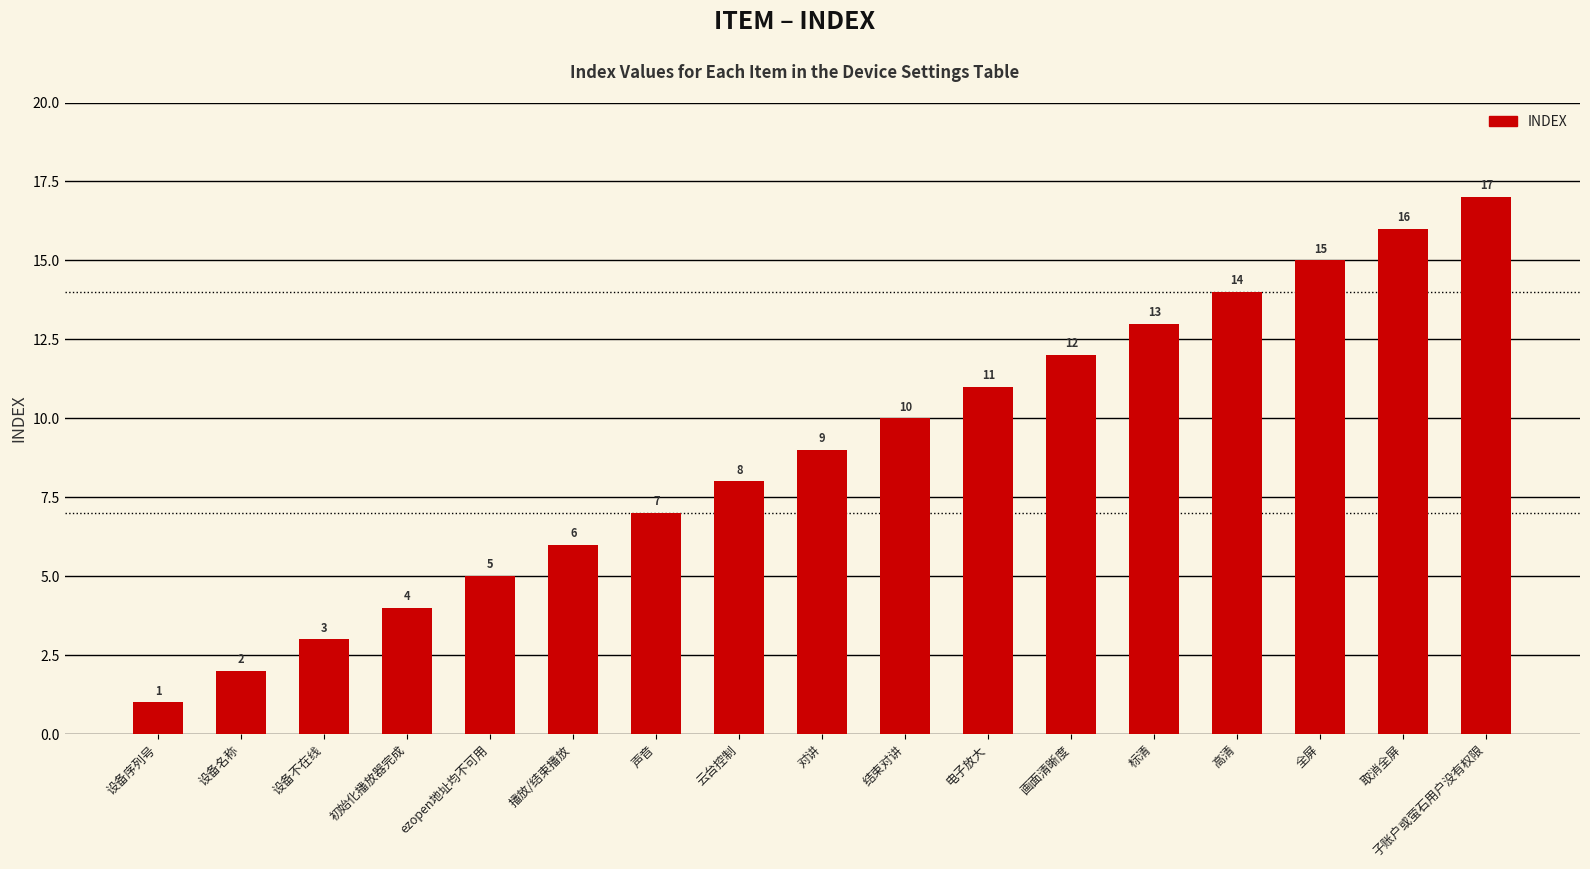

Count the number of data series in this chart.

1